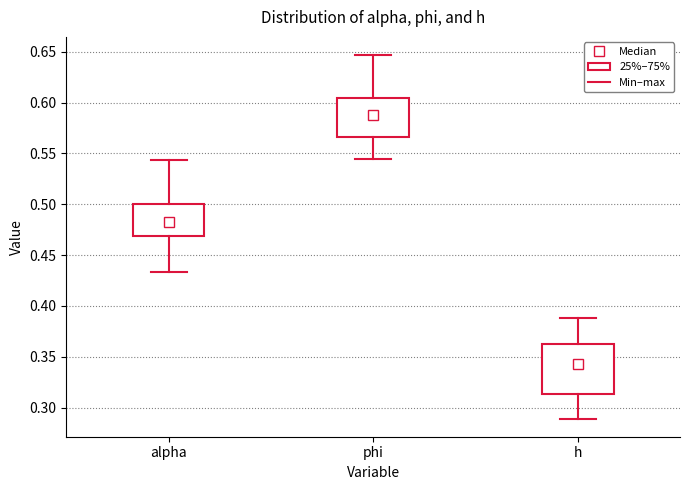

Where does the lower whisker of the box for phi end on the y-axis? The values are not printed on the chart, so give them approximately, as read against the axis.

0.545